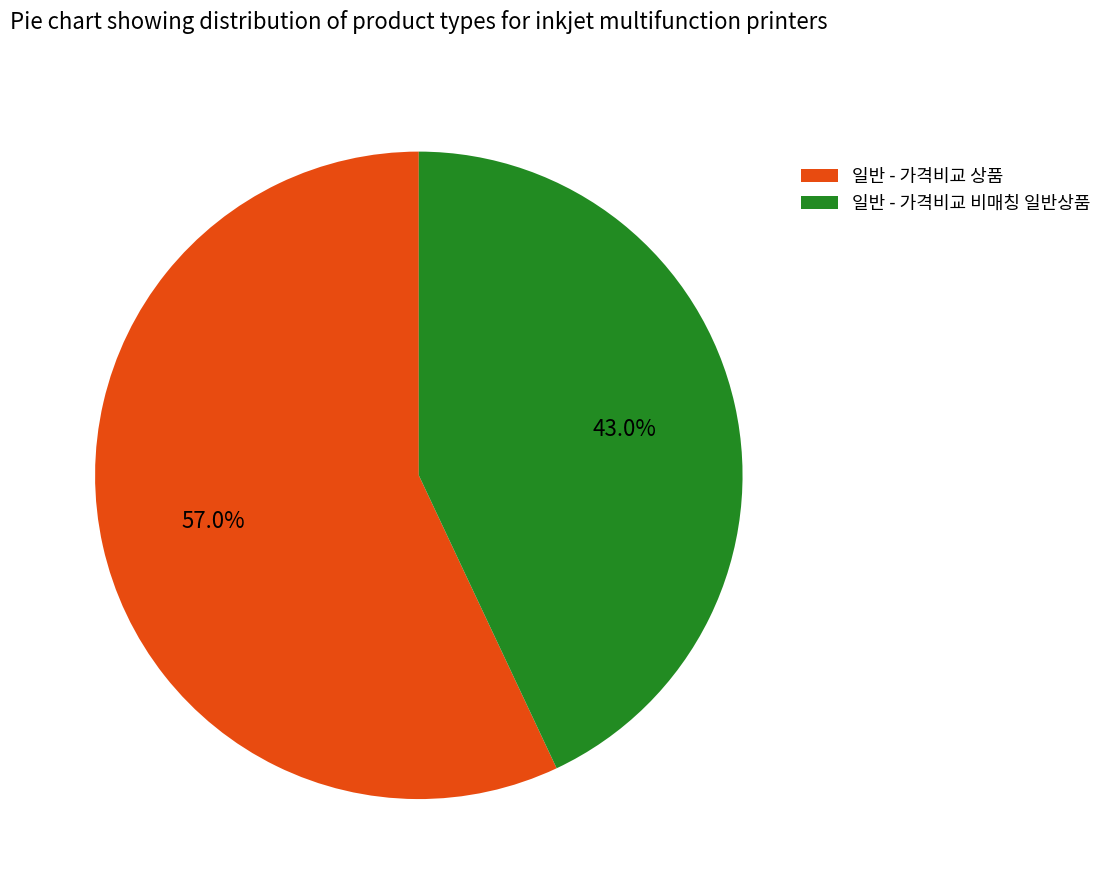

What percentage is the 일반 - 가격비교 상품 slice, to the nearest percent?

57%